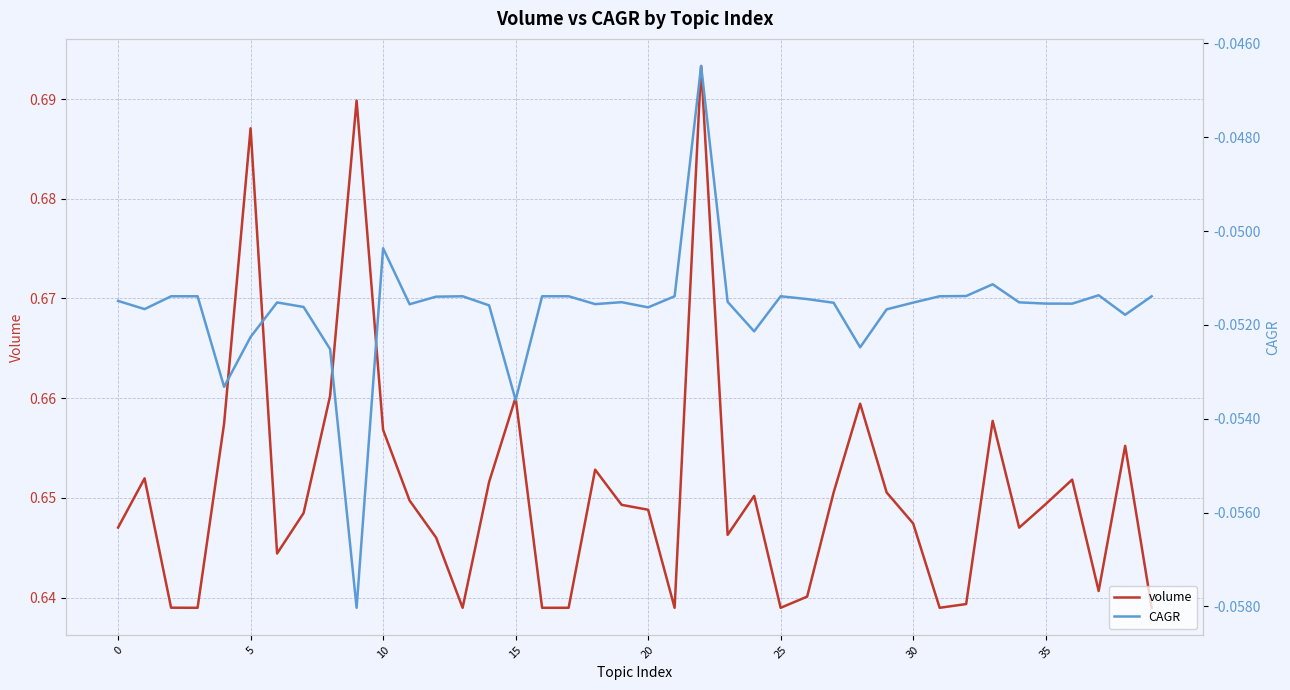

At which category is the sum across all series the highest?

22